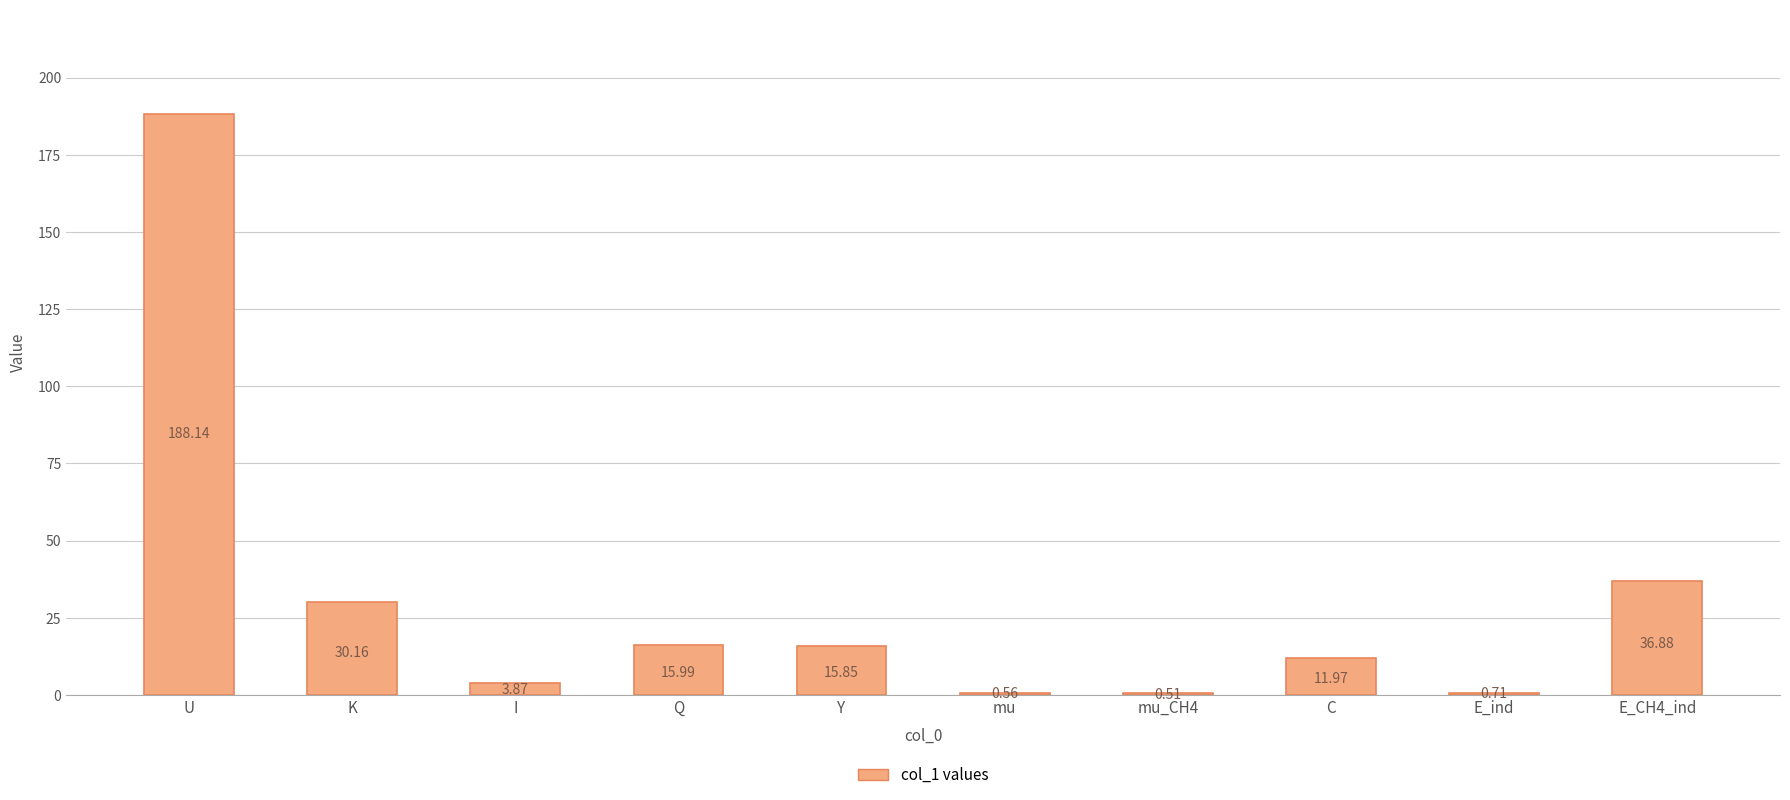

Does the chart contain stacked bars?

No